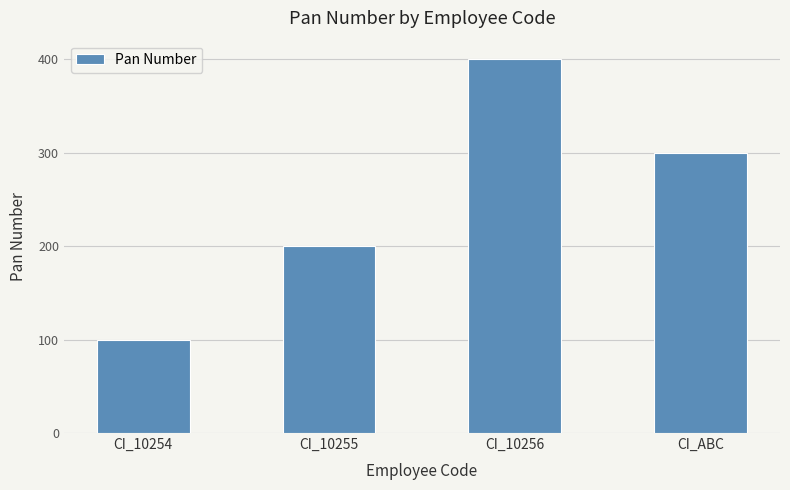

What is the label of the 1st bar from the right?

CI_ABC